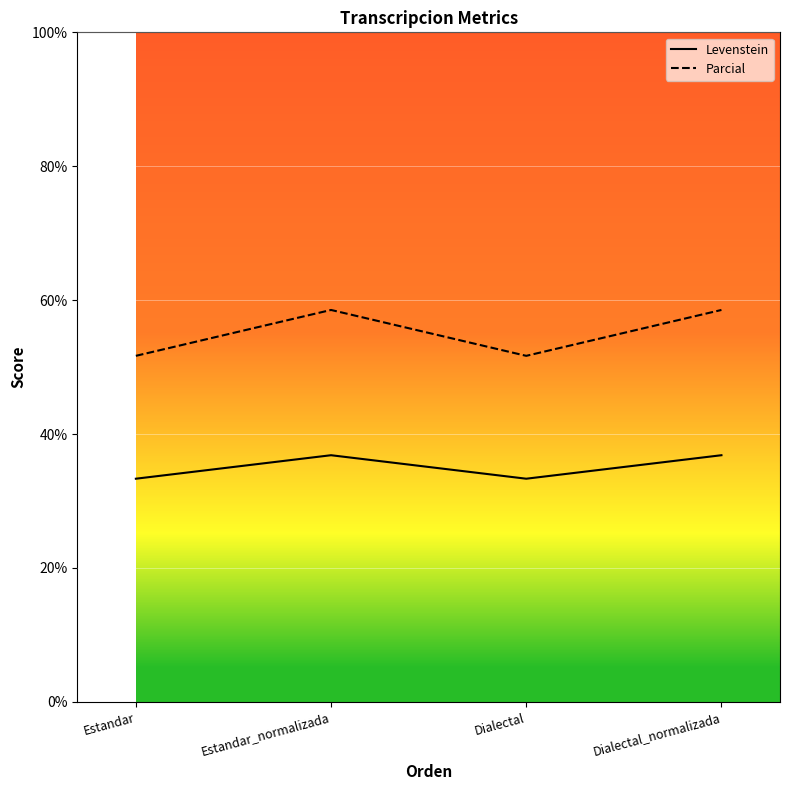

Between Dialectal and Dialectal_normalizada, which series saw the biggest shift?

Parcial